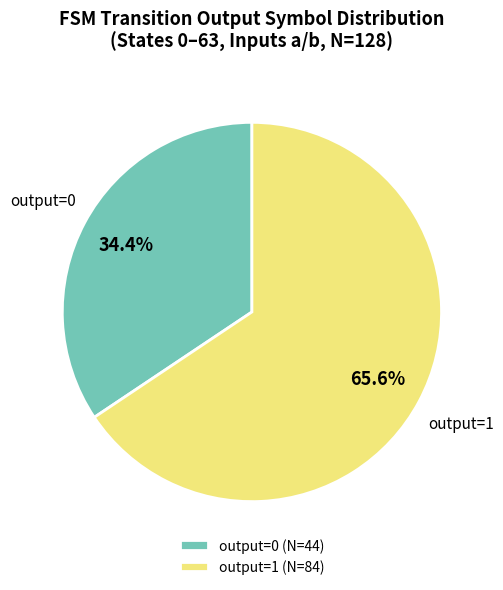

How much of the chart is everything except output=0?

65.6%